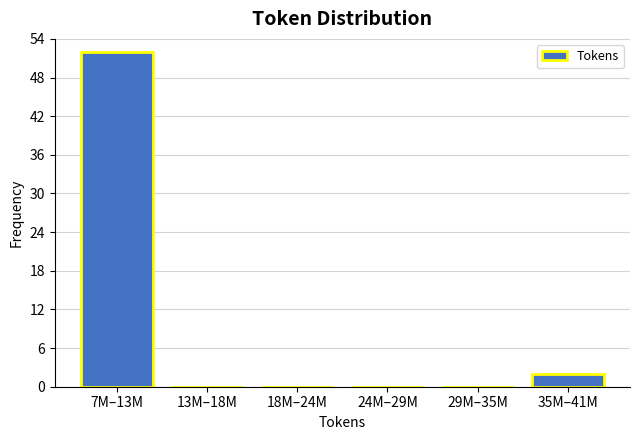

Reading left to right, list all the values displayed in this chart.

7M–13M=52	13M–18M=0	18M–24M=0	24M–29M=0	29M–35M=0	35M–41M=2